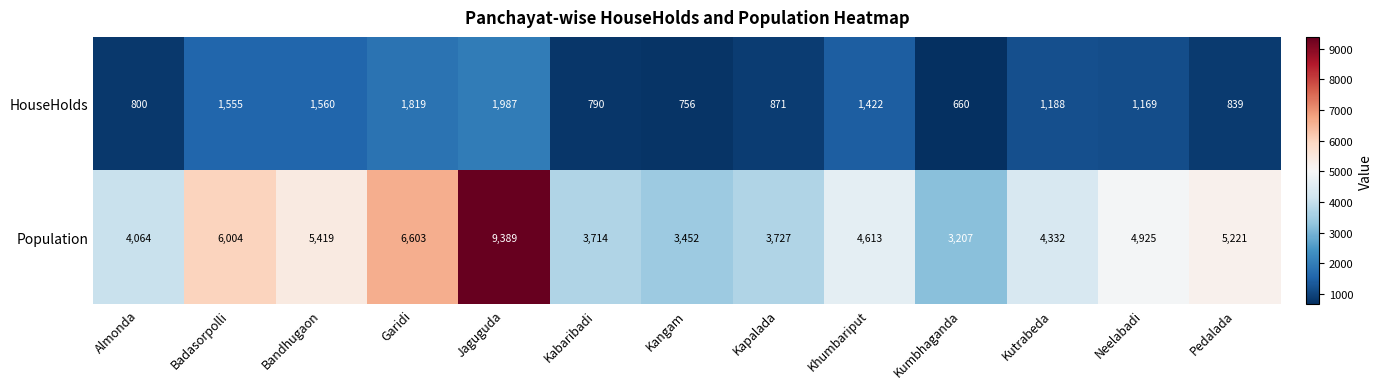

The value of Population at Jaguguda is 9389. True or false?

True